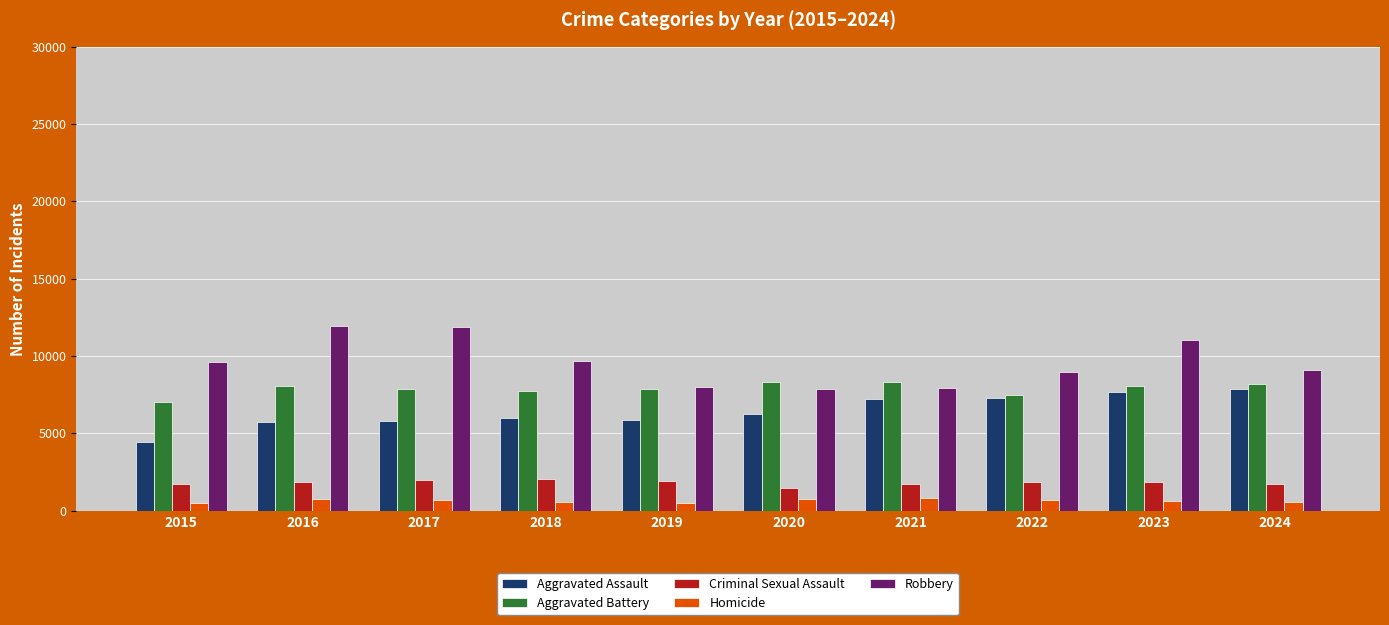

What is the sum of all Aggravated Battery values?

78957